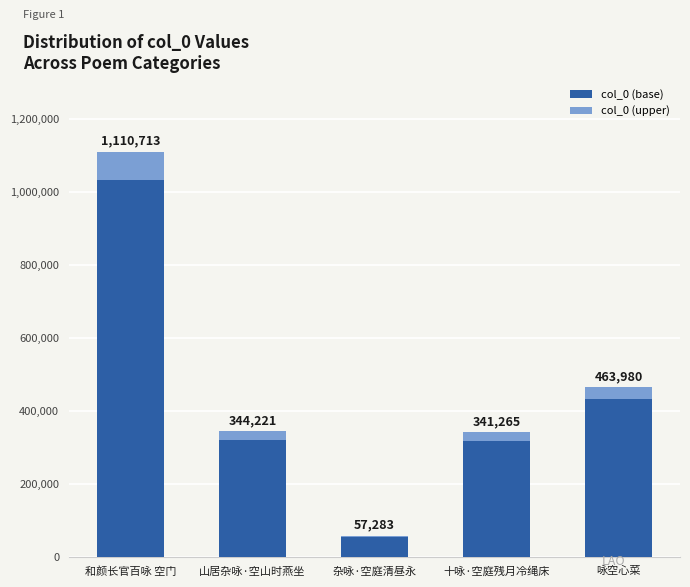

How many bars are there in total?

5